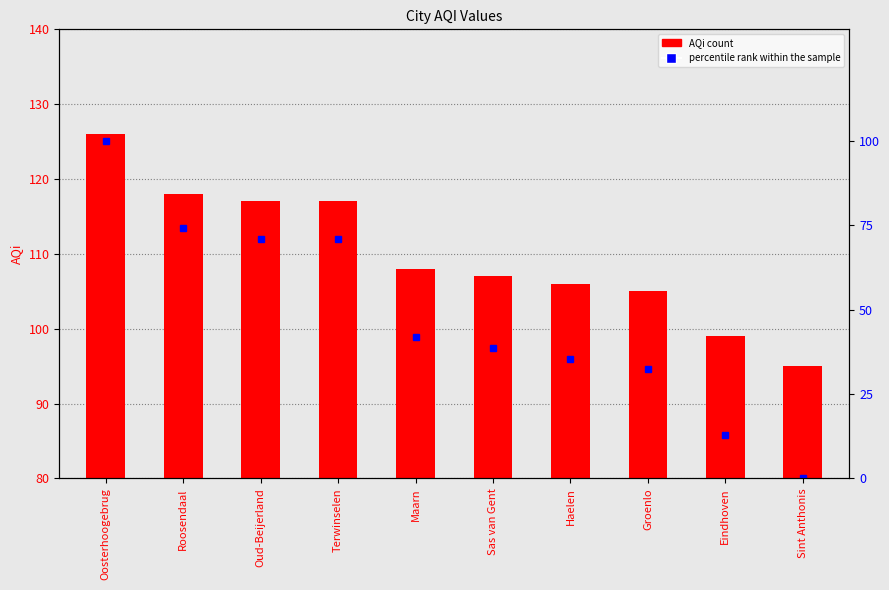

True or false: AQi has a value of 49.3 at Oud-Beijerland.

False